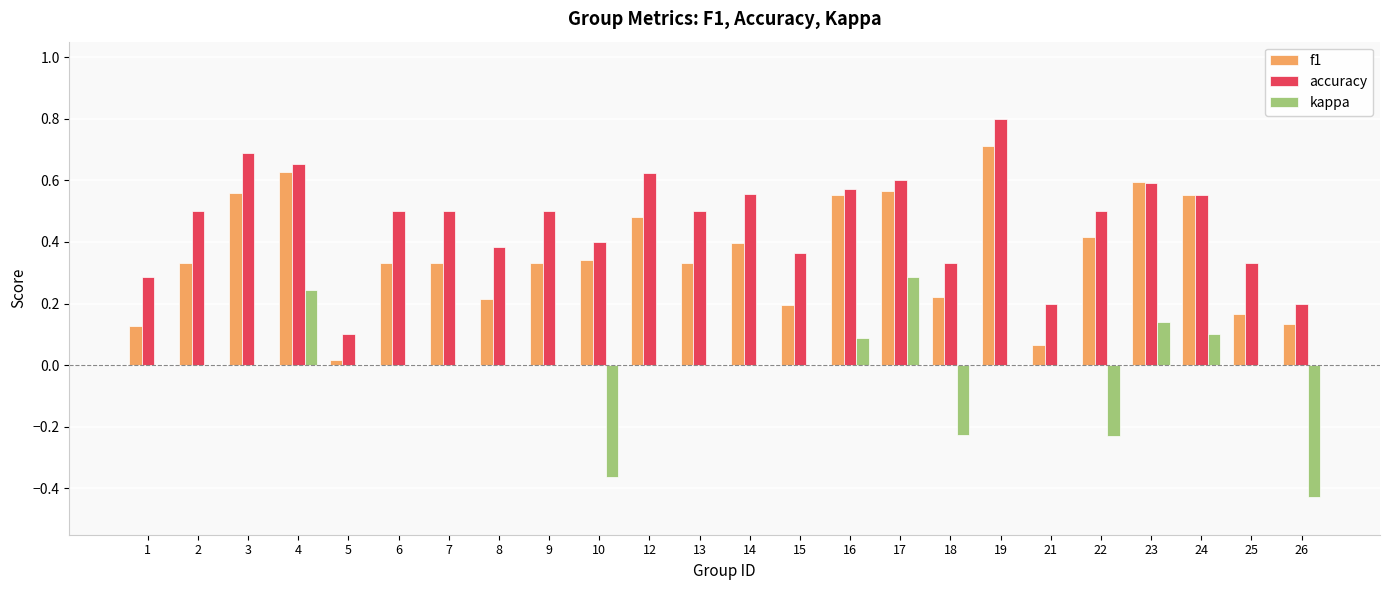

How many series are shown in this chart?

3